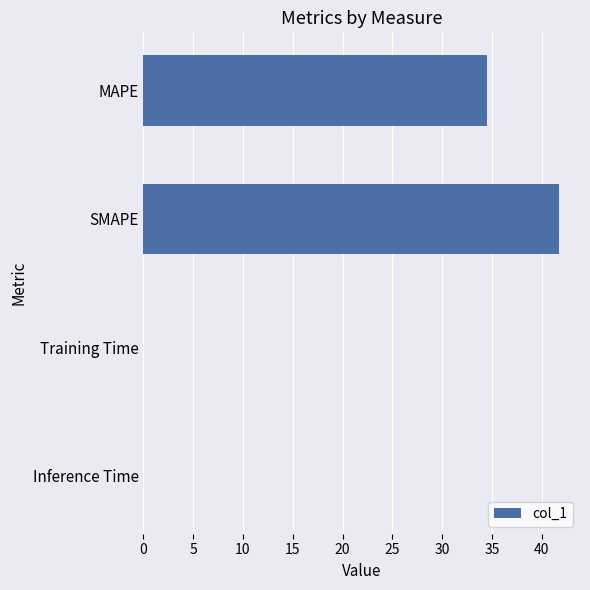

What is the sum of all values?

76.3